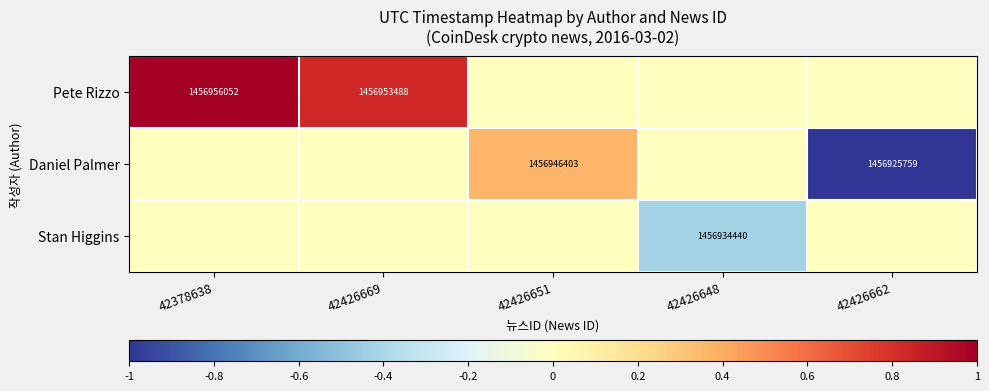

True or false: Stan Higgins has a value of 2158613108 at 42426648.

False